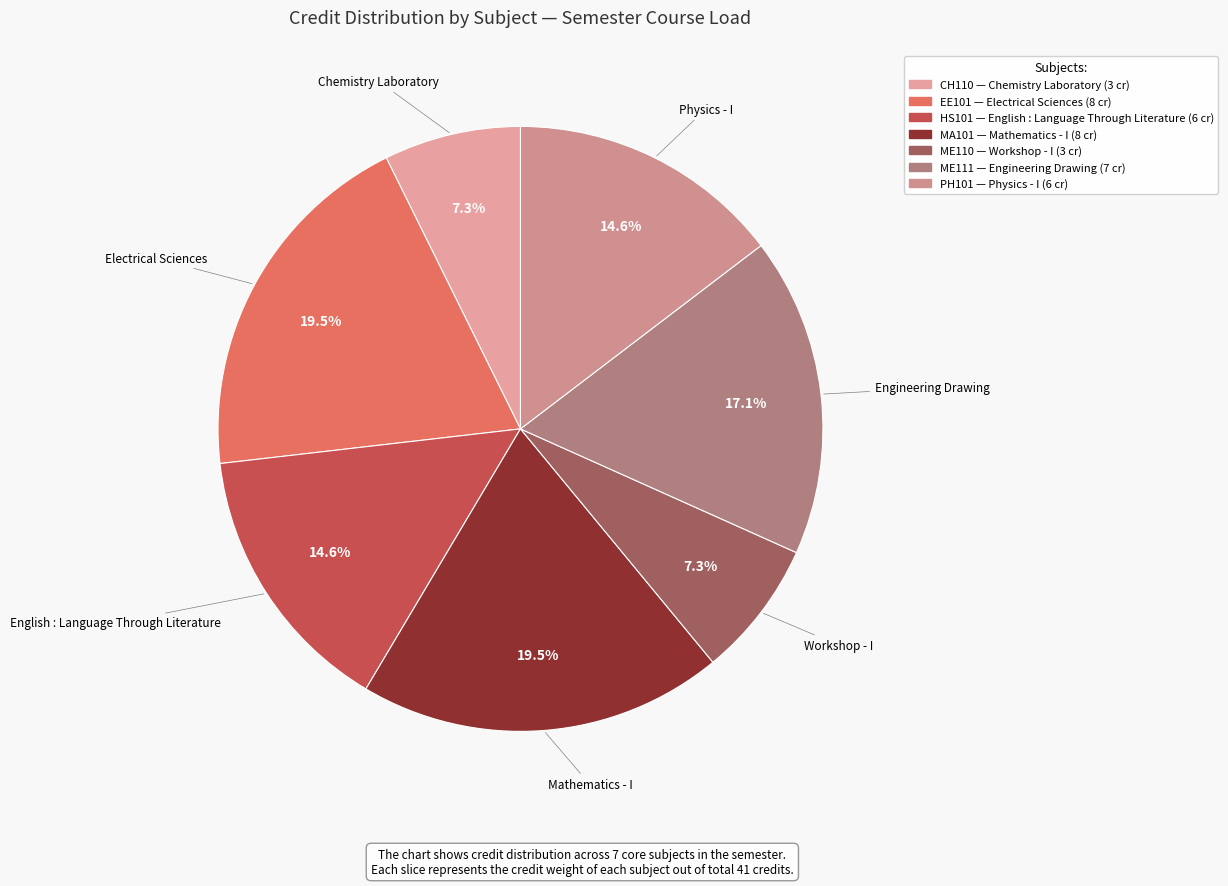

What is the largest slice in the pie chart?

Electrical Sciences